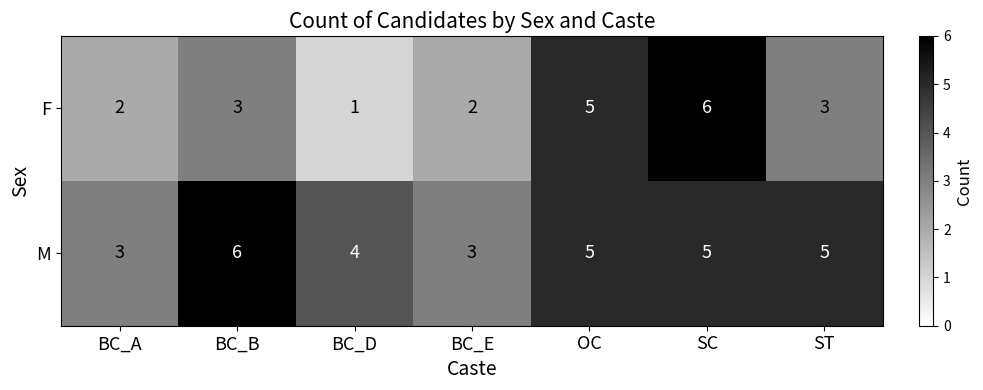

What is the minimum value shown in the chart?

1